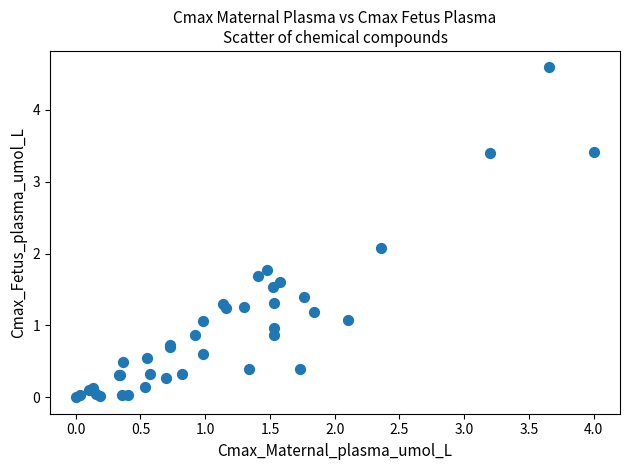

What Y value in the scatter plot is closest to 2?

2.1